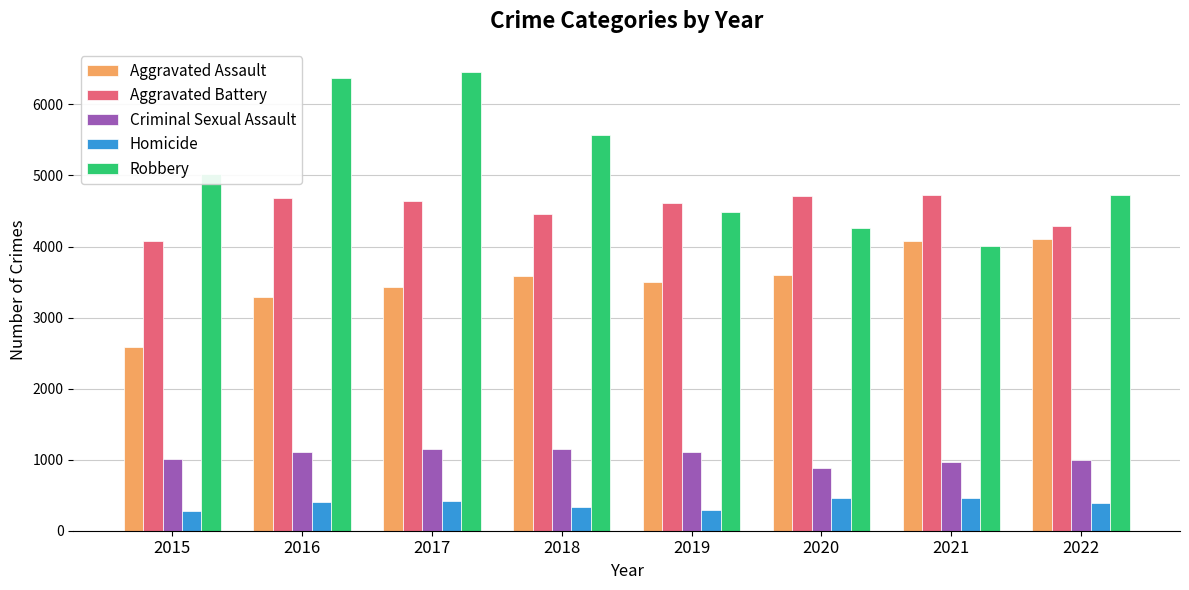

What is the minimum value for Criminal Sexual Assault?

888